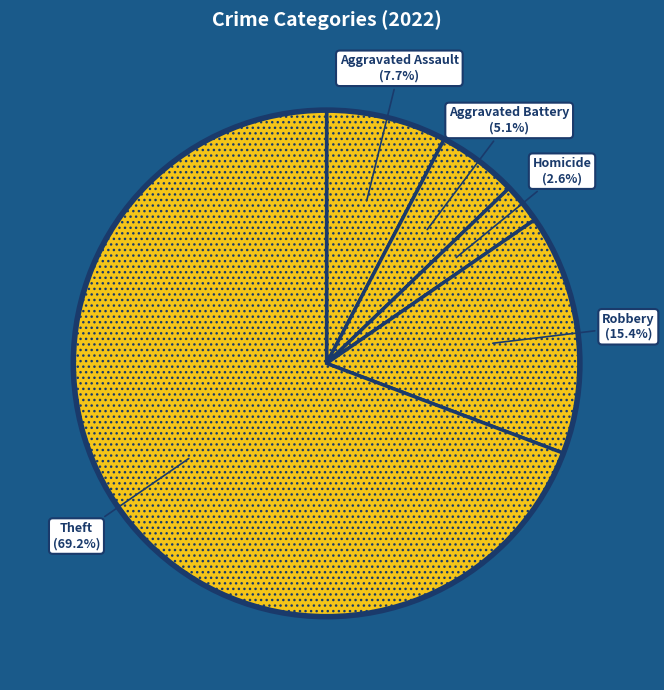

Is it true that Aggravated Assault is 58% of the pie?

False